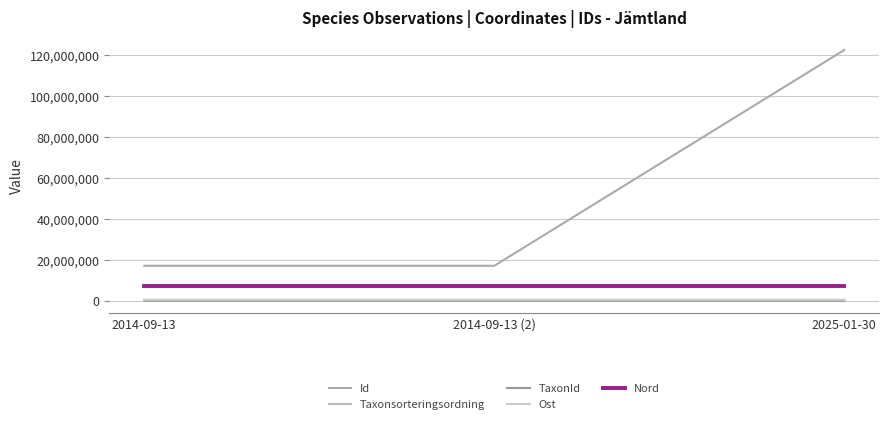

What is the label of the 2nd point from the left?

2014-09-13 (2)